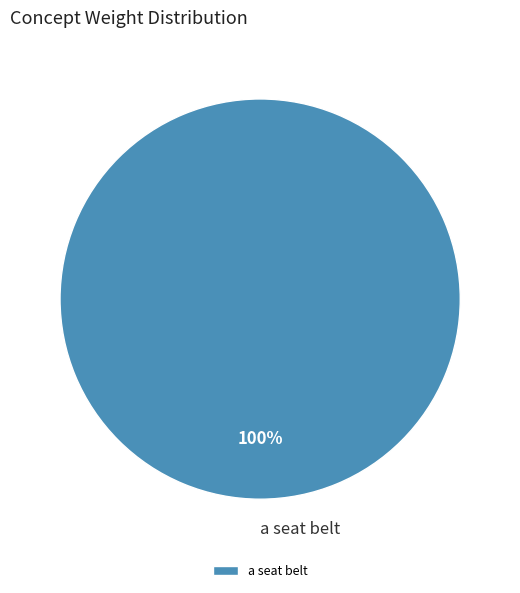

To the nearest percent, what percentage of the pie is a seat belt?

100%